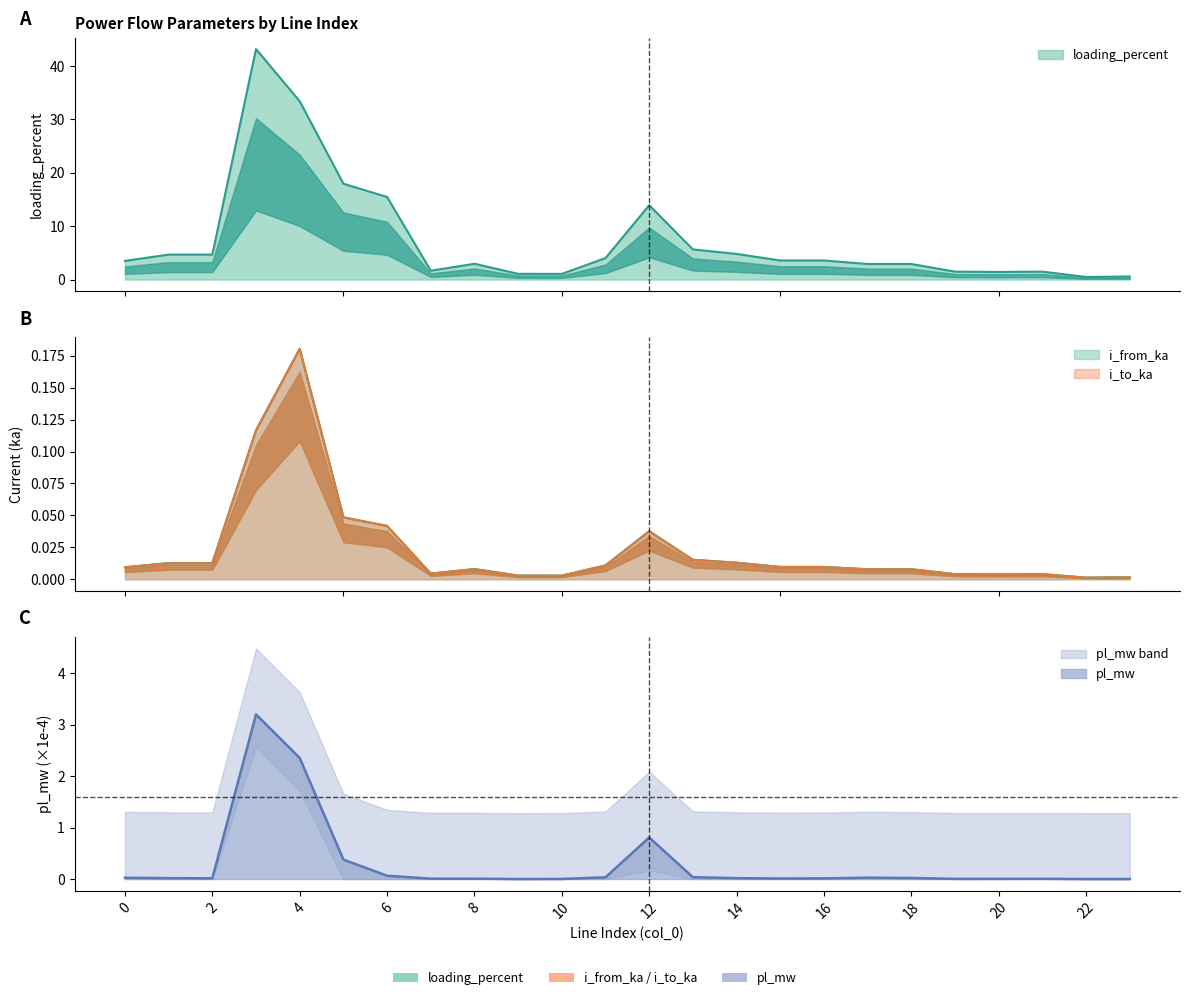

The value of pl_mw at 17 is 0.0. True or false?

True